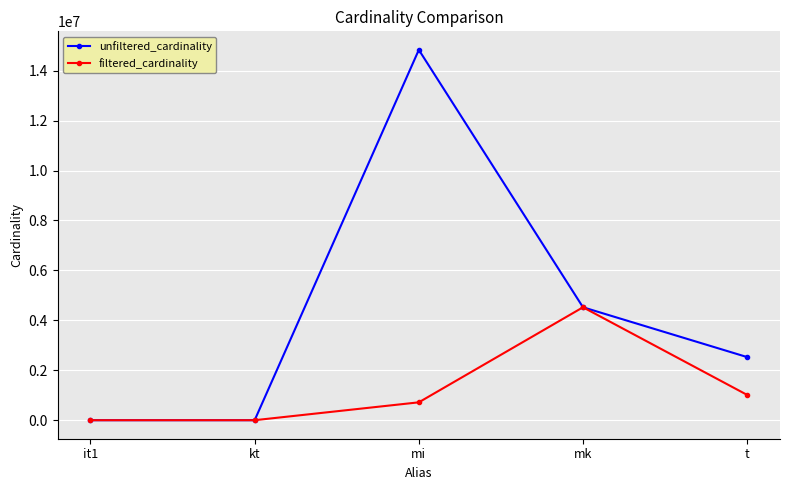

What value does the unfiltered_cardinality series have at mk, to the nearest 50?

4523950